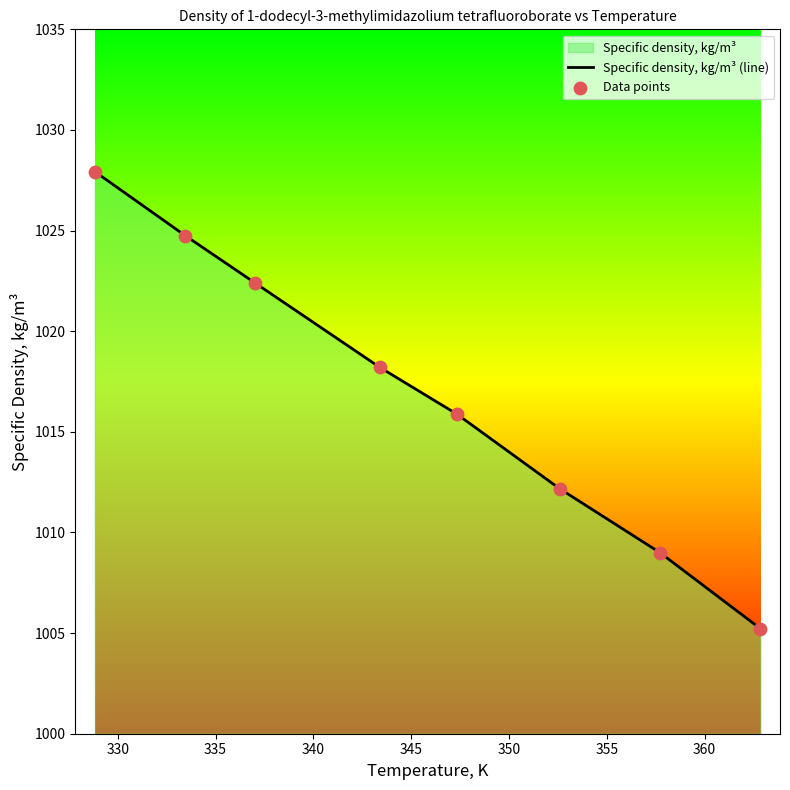

What is the greatest value displayed?

1027.9